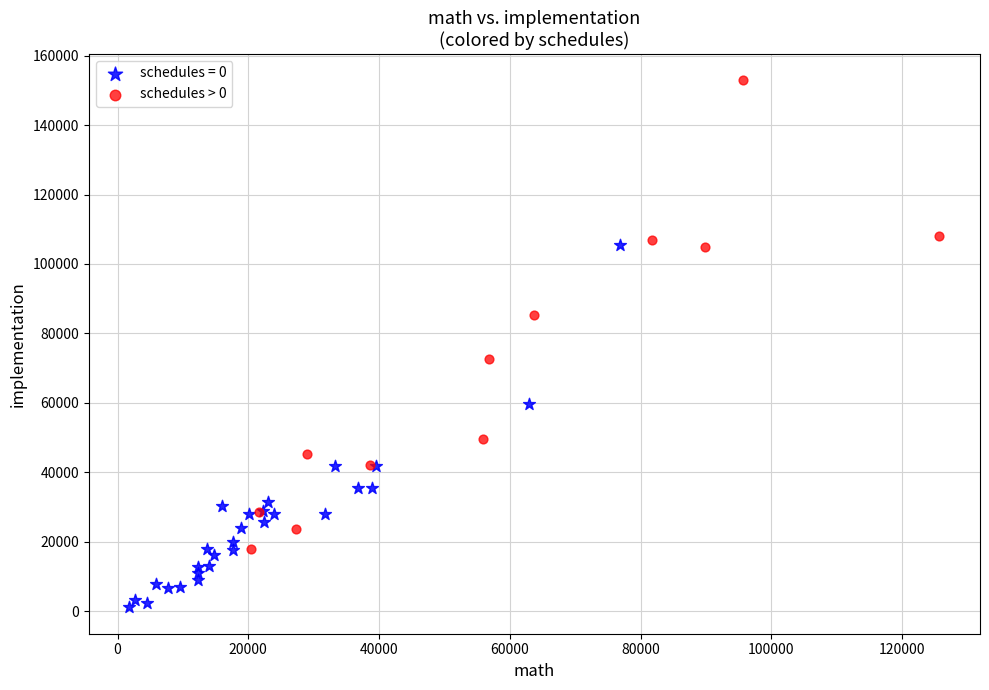

Which series contains the highest Y value?

schedules > 0